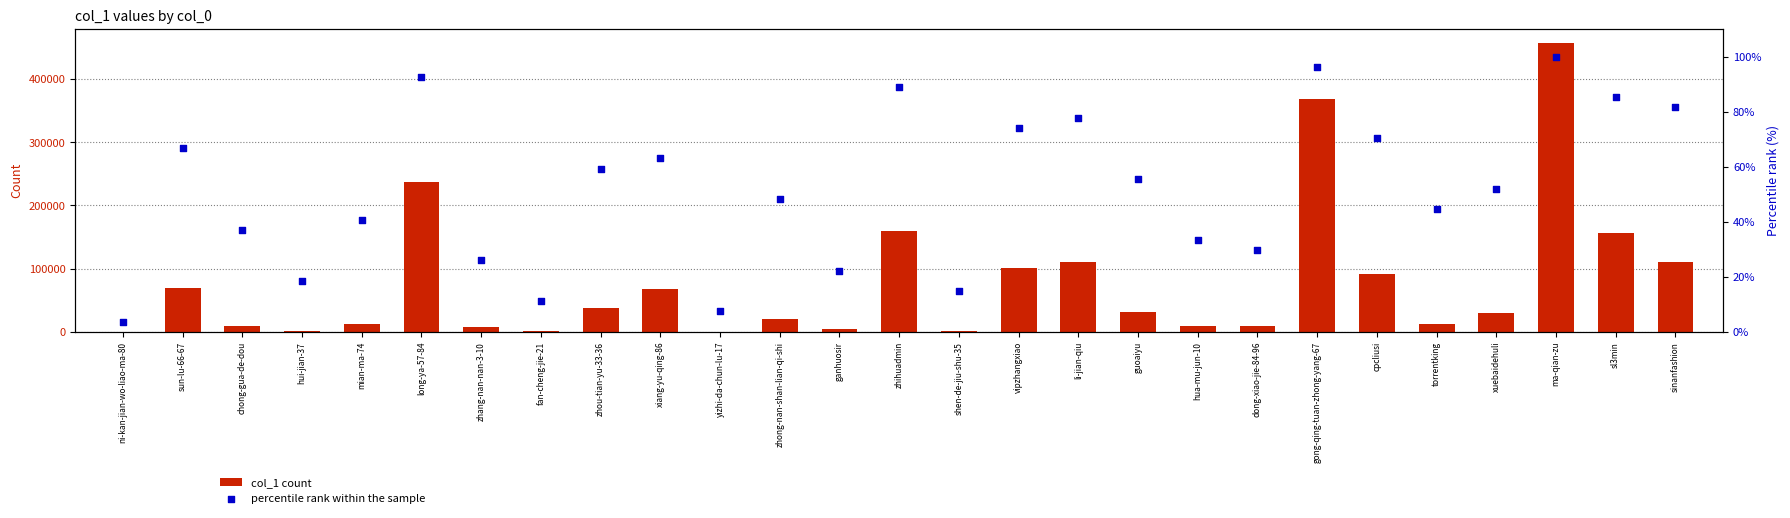

What is the total value across all series at cpcliusi?

91459.4